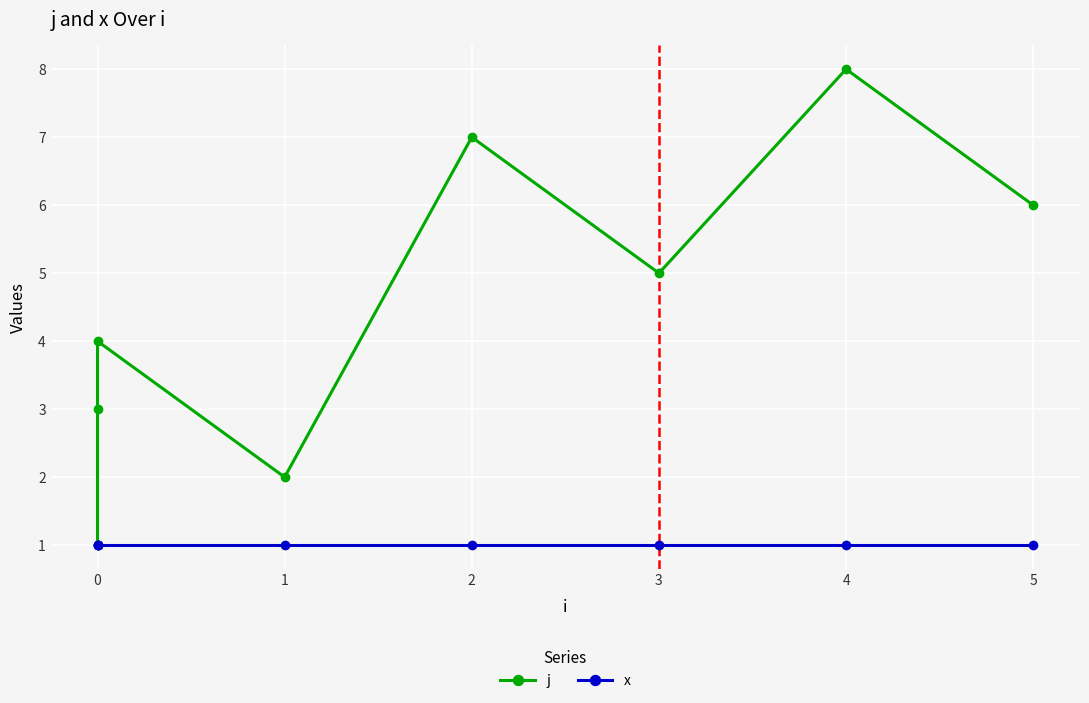

What is the approximate value of x at 0?

1